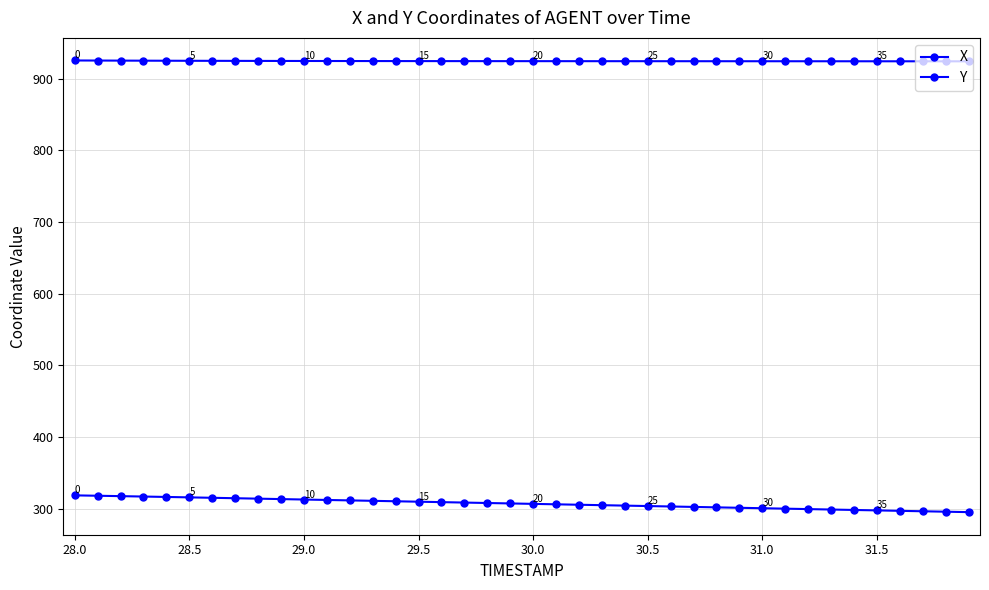

How many lines are shown in the chart?

2